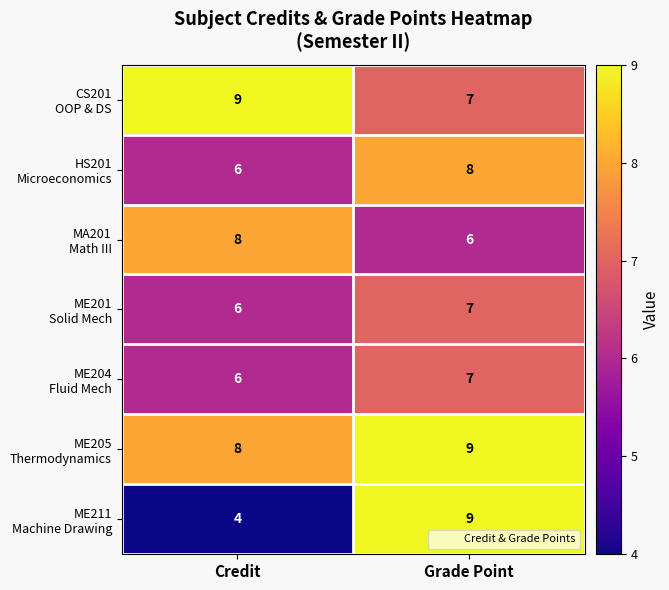

What is the greatest value displayed?

9